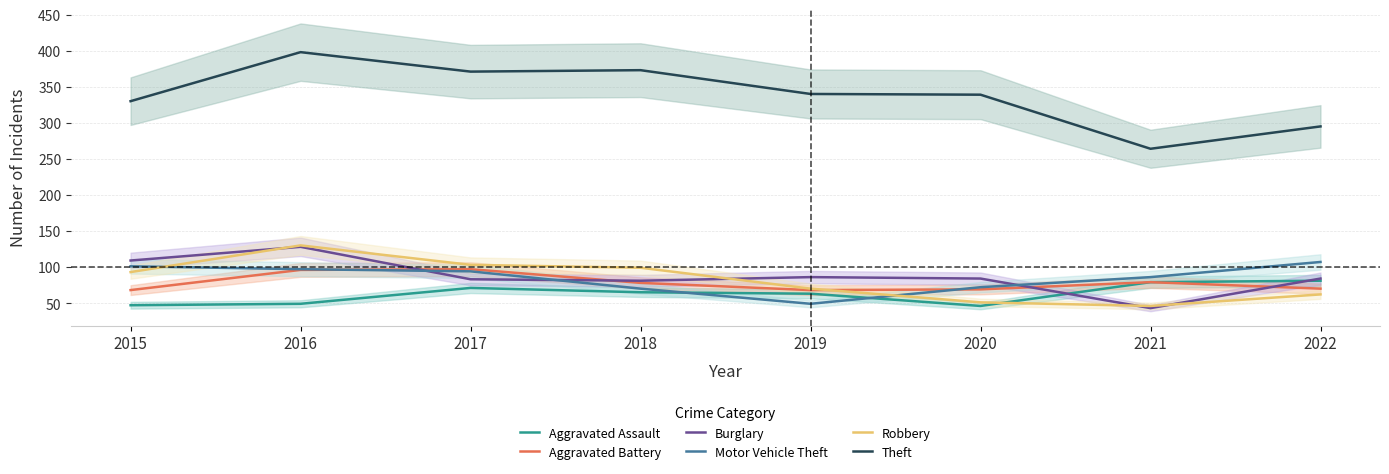

What is the value of the Motor Vehicle Theft point at the 6th from the left?

72